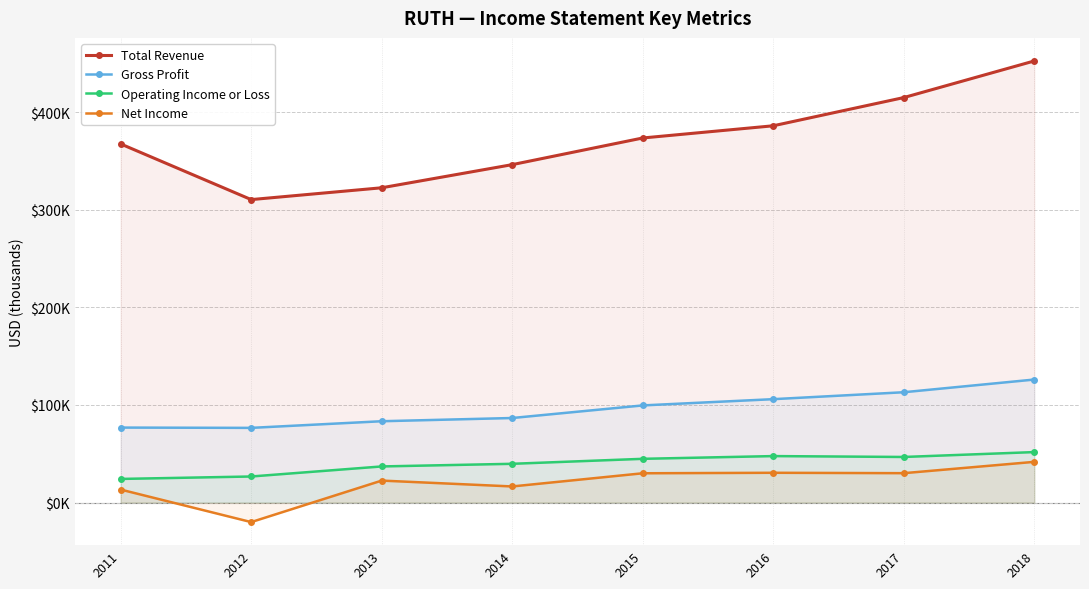

How many data points in Net Income are less than 30000?

4